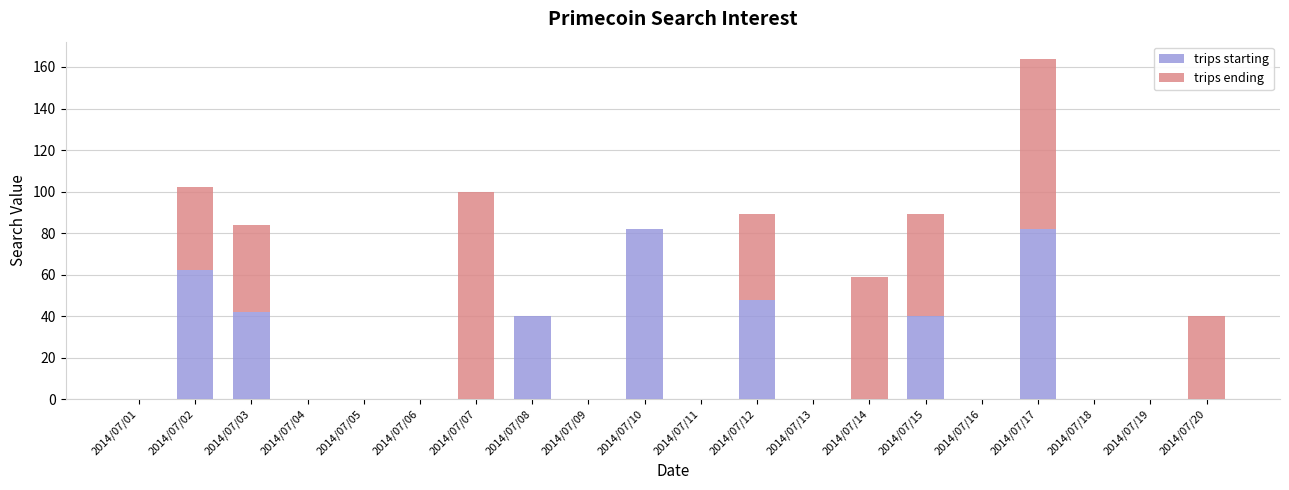

What is the highest value of the trips starting series?

82